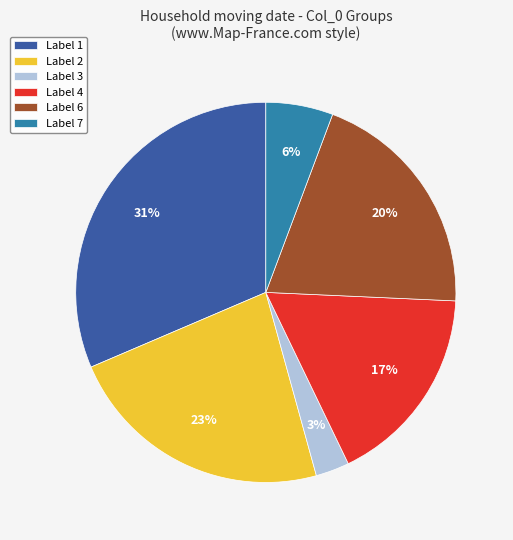

Count the number of slices in the pie.

6